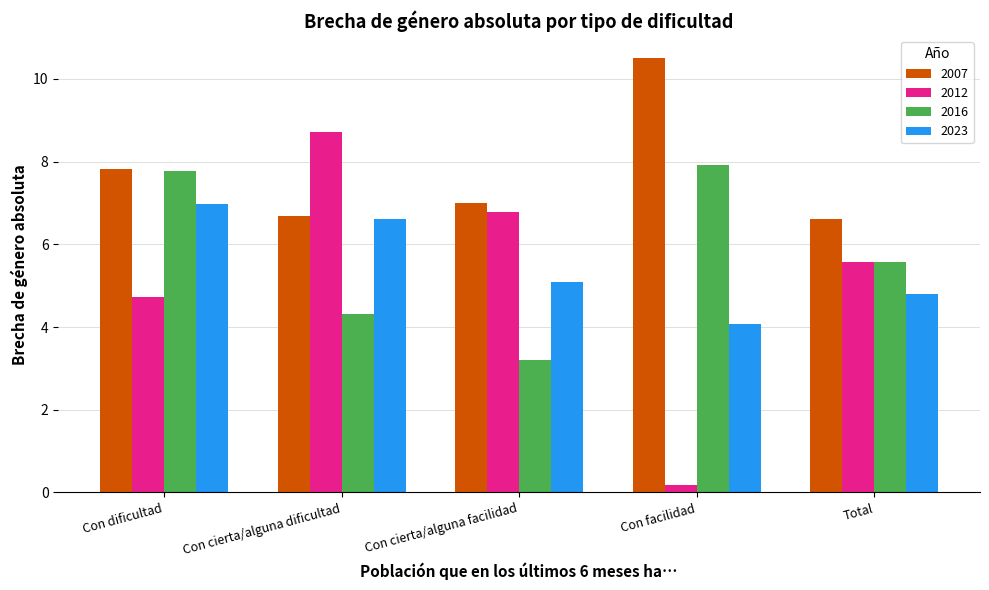

How many values in the 2023 series are below 5?

2